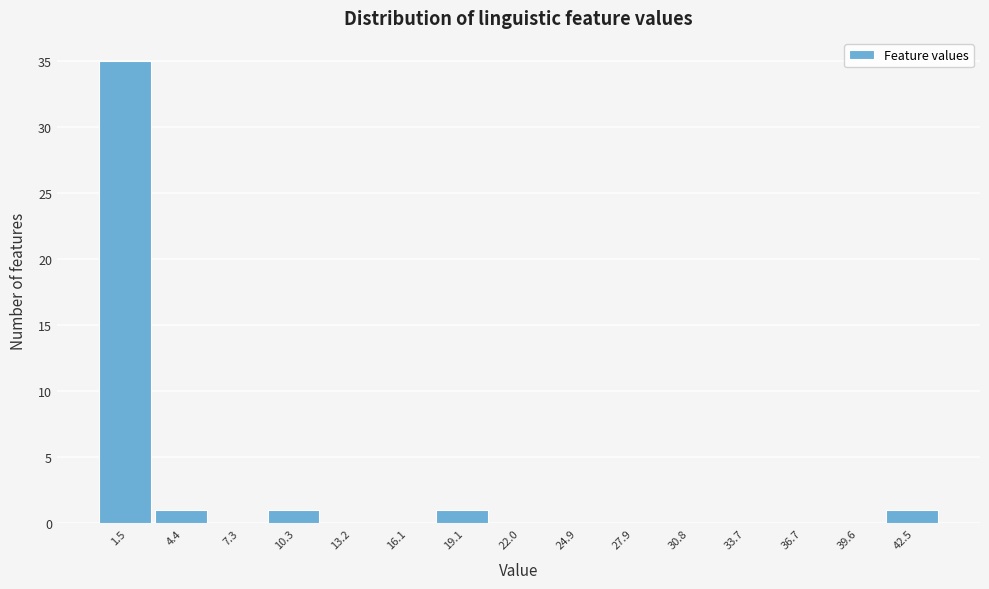

Reading left to right, transcribe this chart: for each bar, give the range it covers on the x-axis and its height. Neither the bar edges nor the heights are printed on the chart, so give them approximately, as read against the axes.

0.0 to 3.0: 35
3.0 to 6.0: 1
6.0 to 9.0: 0
9.0 to 11.5: 1
11.5 to 14.5: 0
14.5 to 17.5: 0
17.5 to 20.5: 1
20.5 to 23.5: 0
23.5 to 26.5: 0
26.5 to 29.5: 0
29.5 to 32.5: 0
32.5 to 35.0: 0
35.0 to 38.0: 0
38.0 to 41.0: 0
41.0 to 44.0: 1